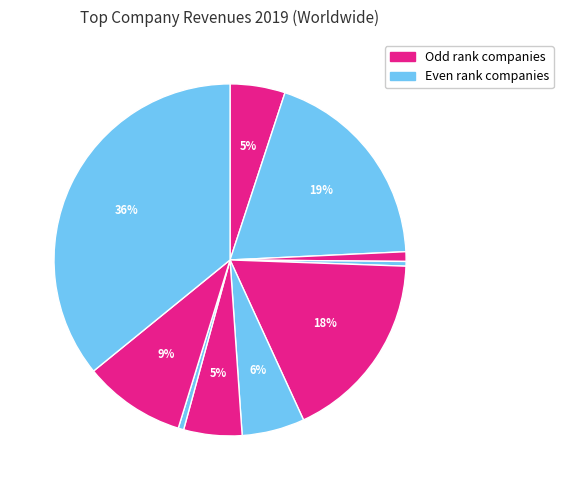

How many segments does this pie chart have?

10